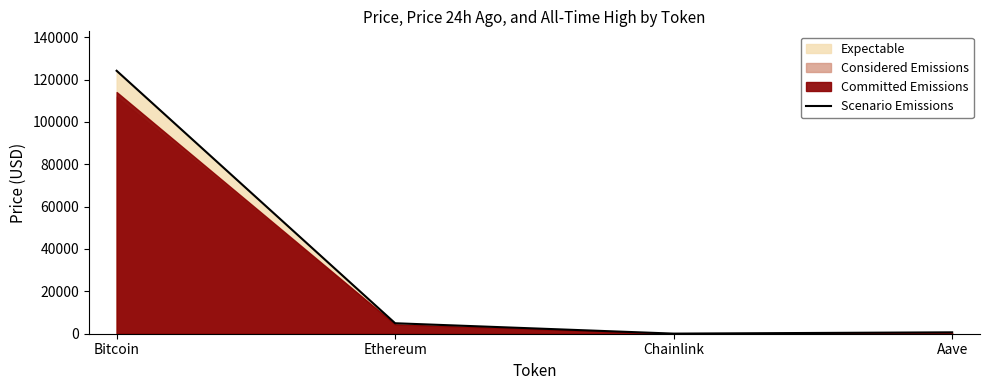

What is the label of the 3rd point from the right?

Ethereum